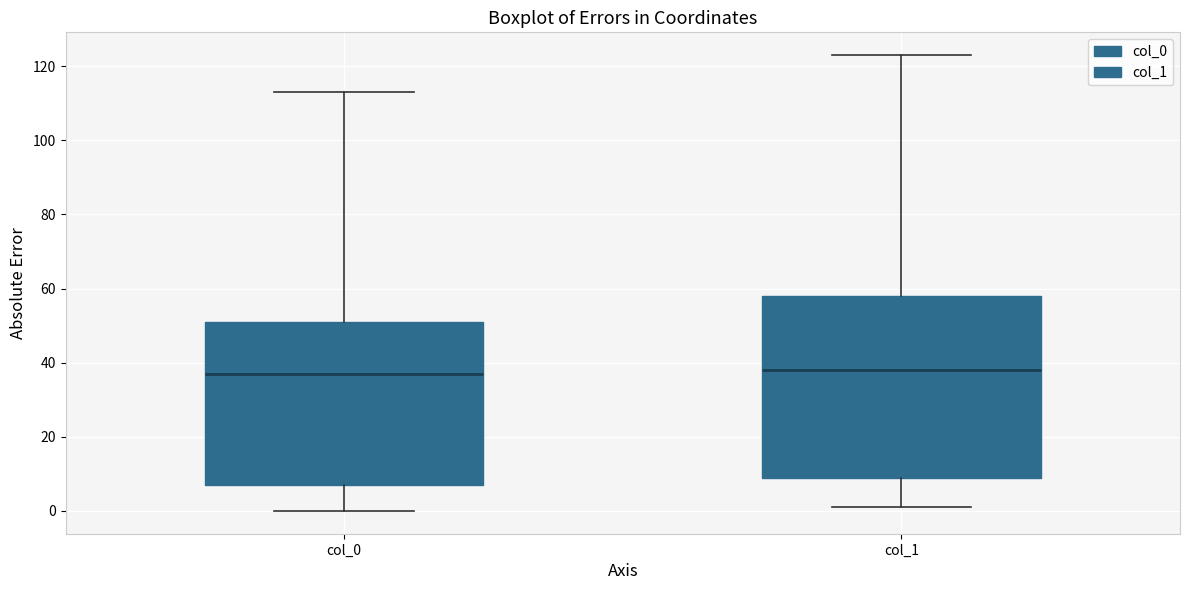

Reading left to right, read every box against the y-axis: the position of its median line, the range the box covers, and the ends of its whiskers. The values are not printed on the chart, so give them approximately, as read against the axis.

col_0: median 38, box 8 to 52, whiskers 0 to 114
col_1: median 38, box 10 to 58, whiskers 2 to 124